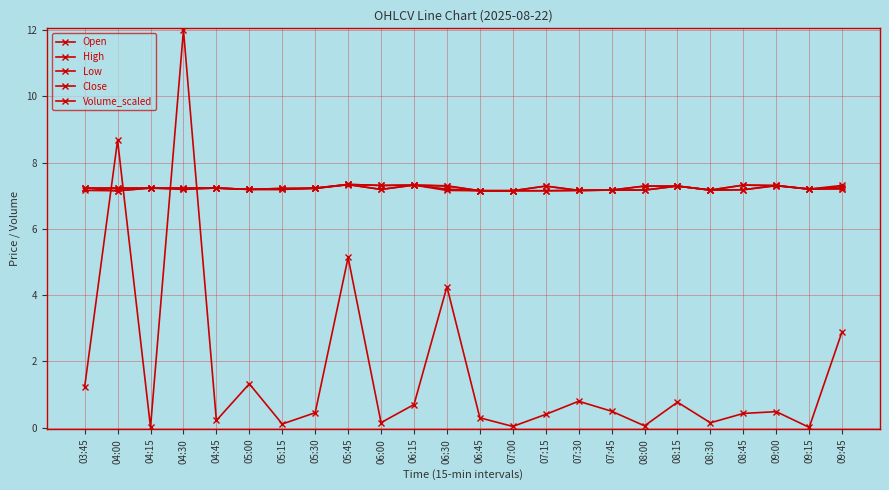

True or false: Low and High intersect in this chart.

False